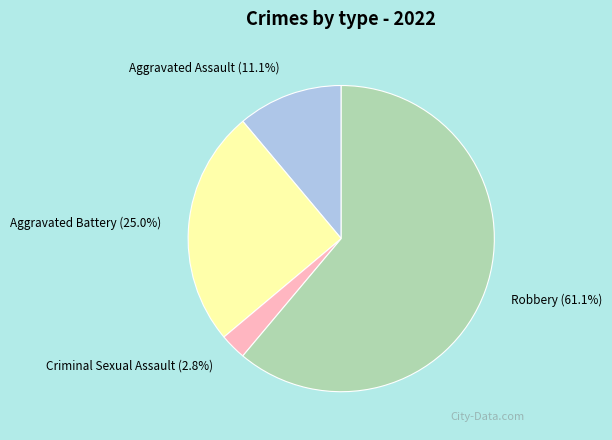

How much of the chart is everything except Robbery?

38.9%